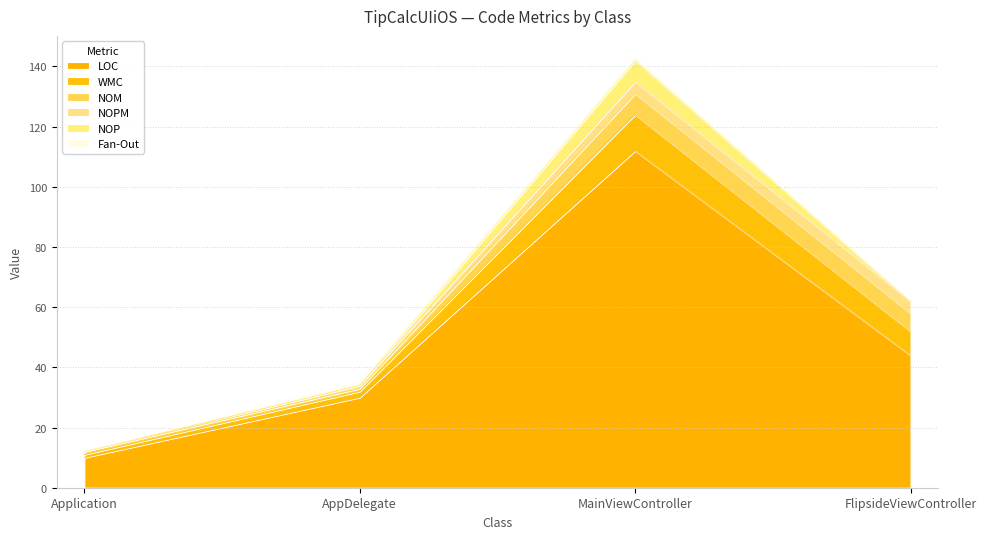

What is the sum of the LOC values at Application and AppDelegate?

40